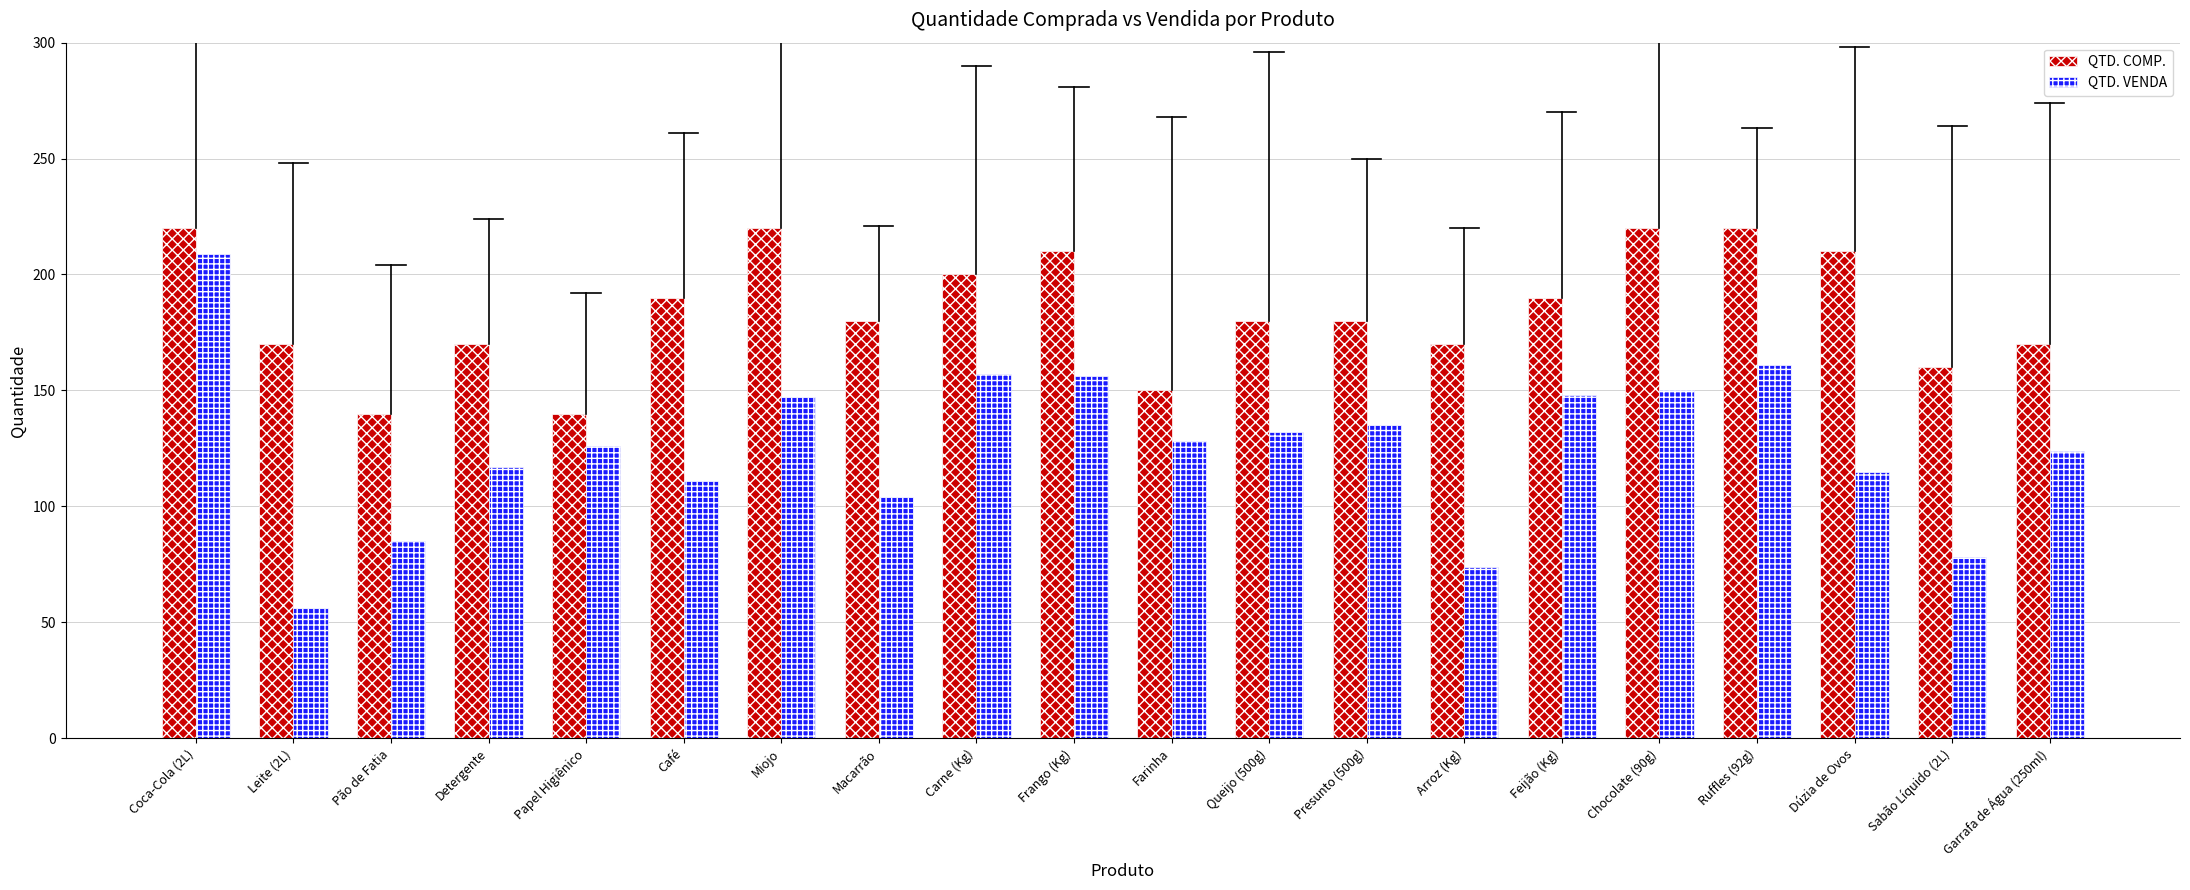

What is the greatest value displayed?

220